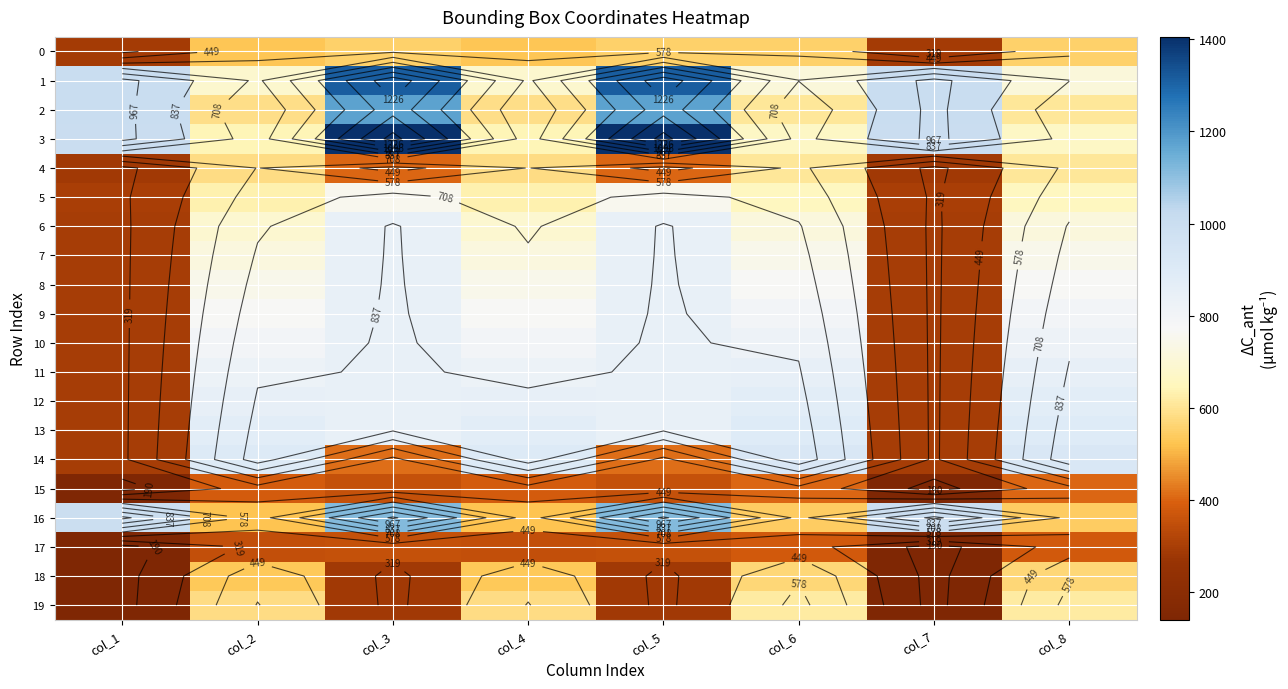

What is the difference between the maximum and second lowest values in the 10 series?

552